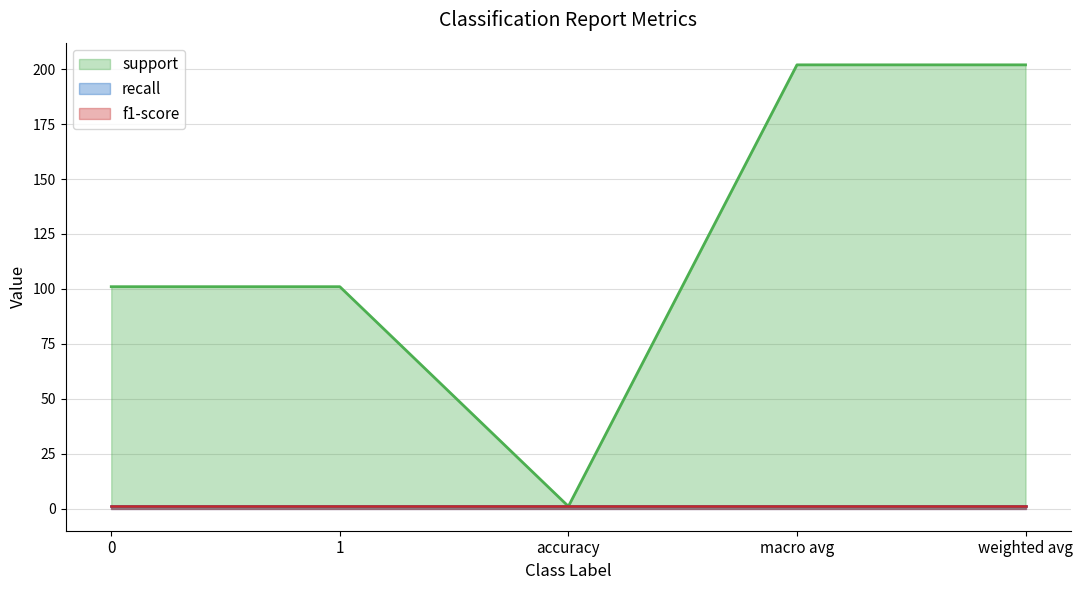

True or false: f1-score has more than 1 interior local peaks.

False